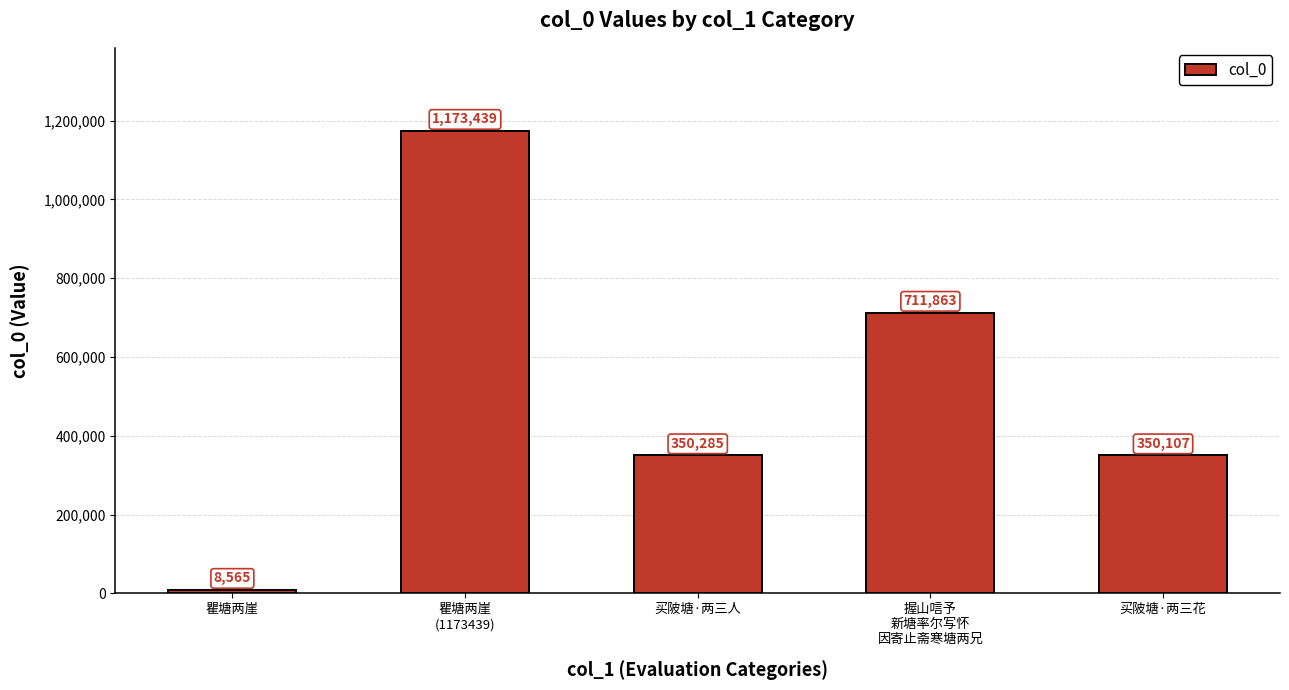

What is the average value?

518852